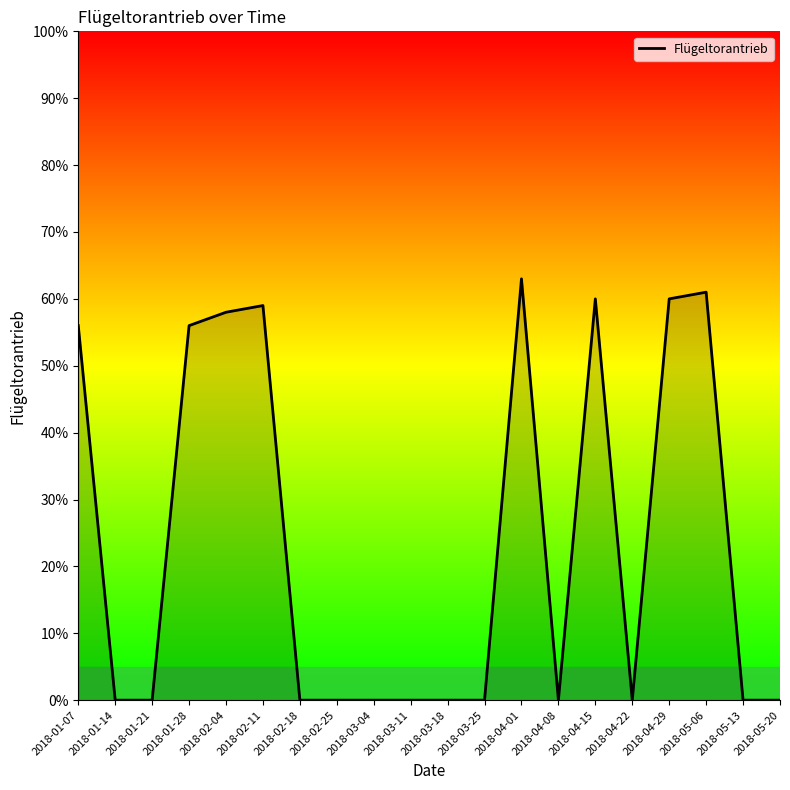

The chart shows a value of 0 at 2018-03-11. True or false?

True